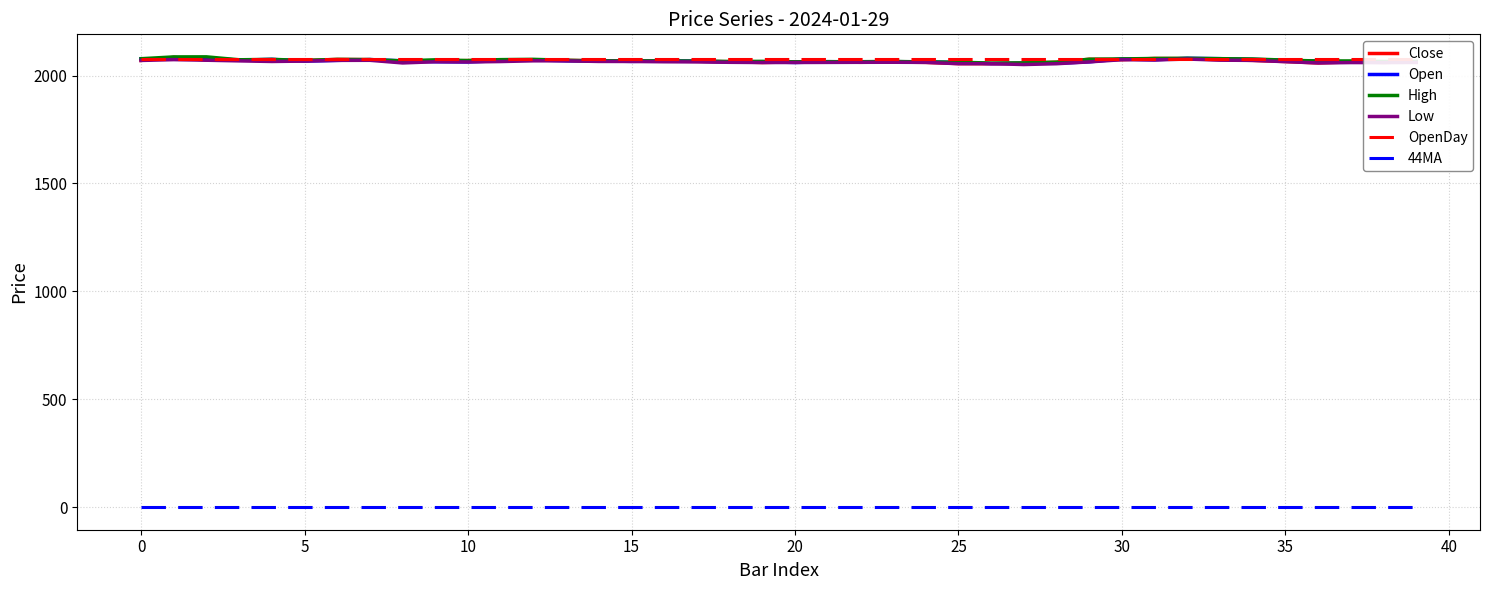

What is the highest value of the Low series?

2076.5